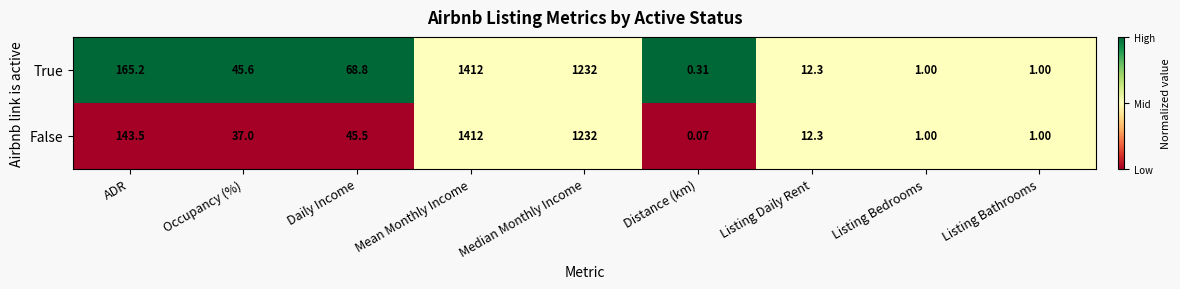

Which series has the widest spread of values?

False